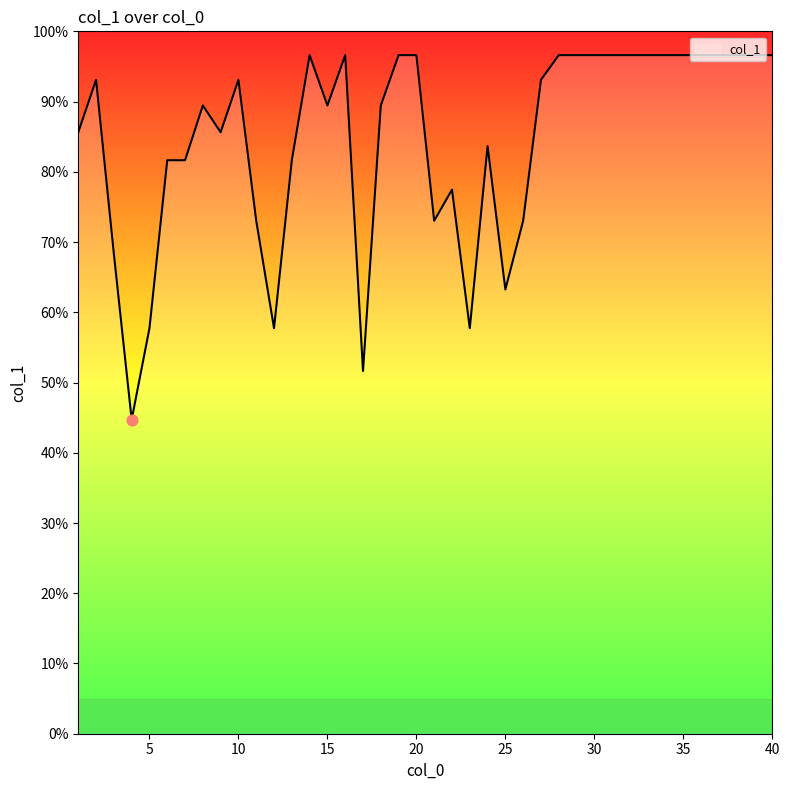

What is the minimum value shown in the chart?

44.7